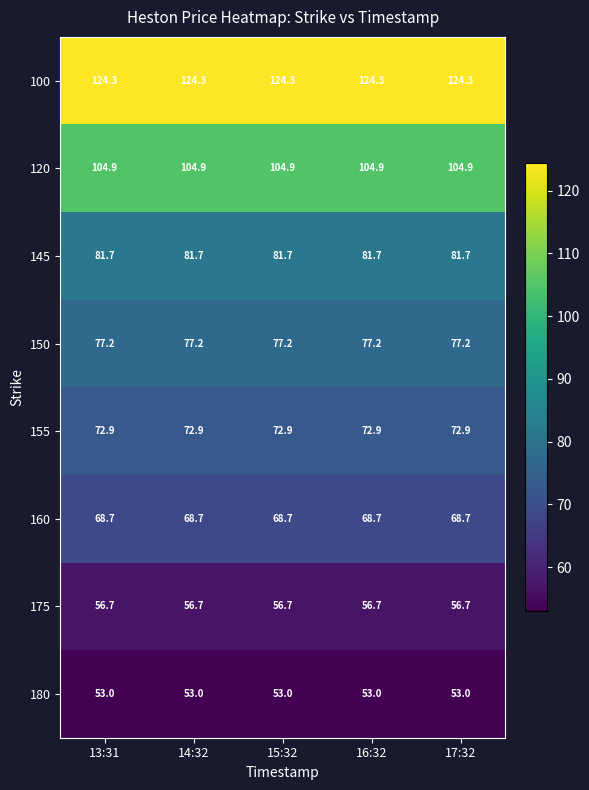

Which series has the largest total across all categories?

100